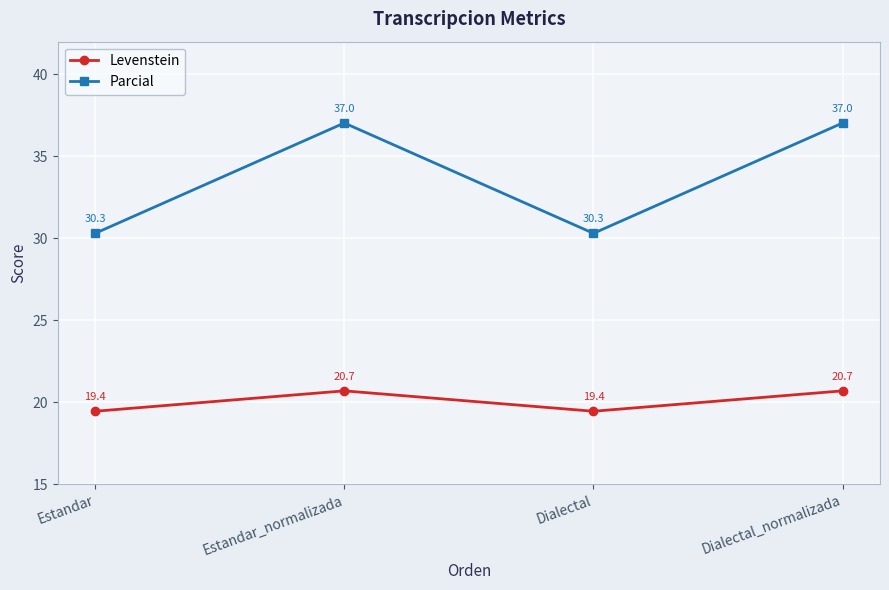

List the series in order of their overall mean, highest first.

Parcial, Levenstein